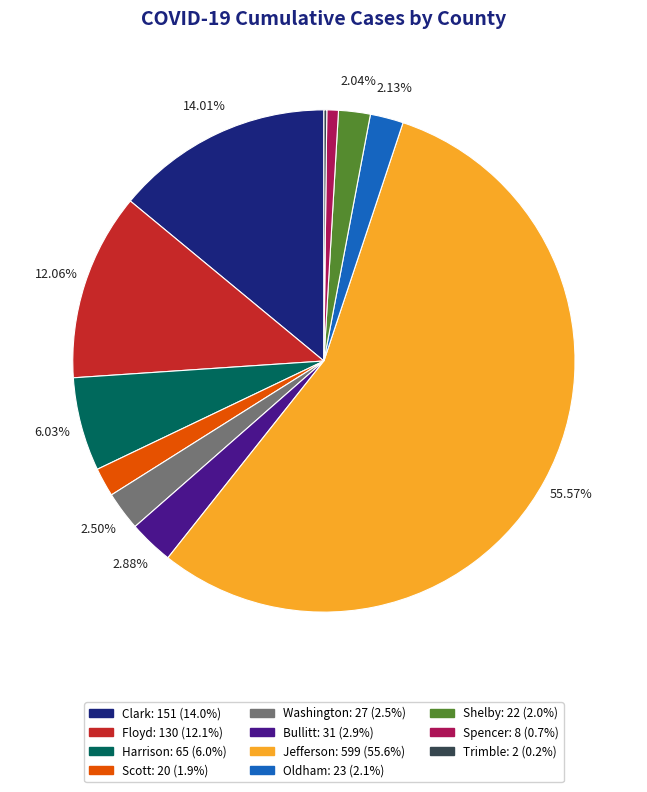

Is Jefferson the majority of the pie?

Yes